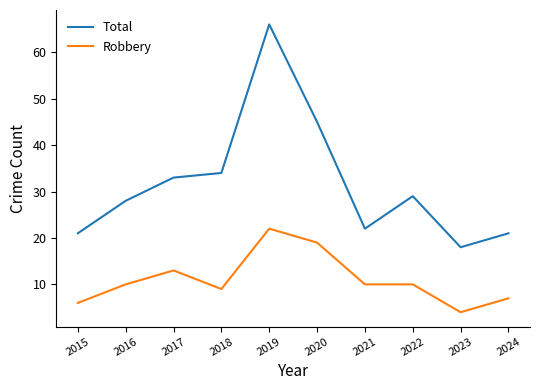

List the series in order of their overall mean, highest first.

Total, Robbery